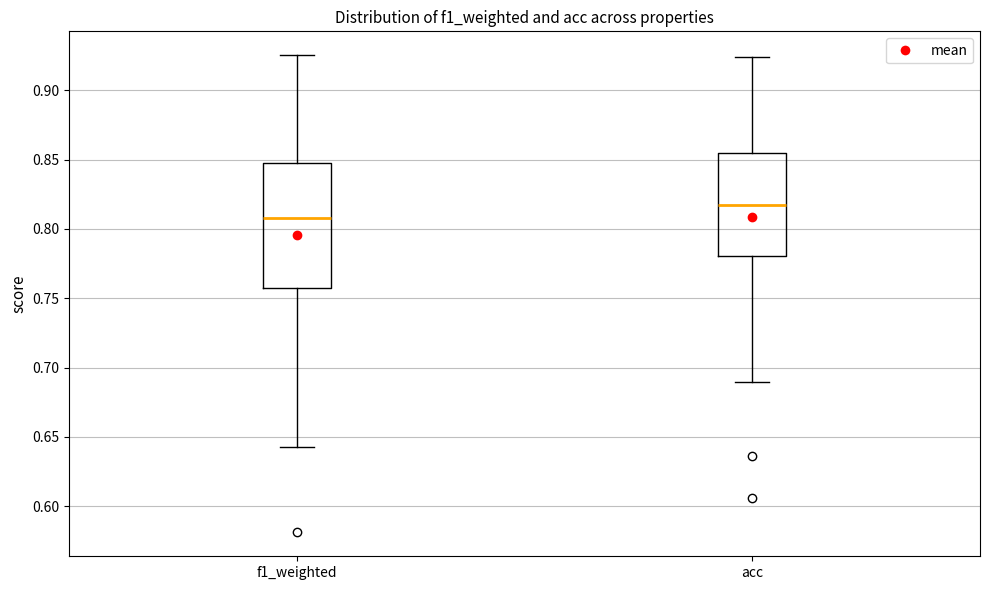

Where is the upper edge of the box for f1_weighted on the y-axis? The values are not printed on the chart, so give them approximately, as read against the axis.

0.850